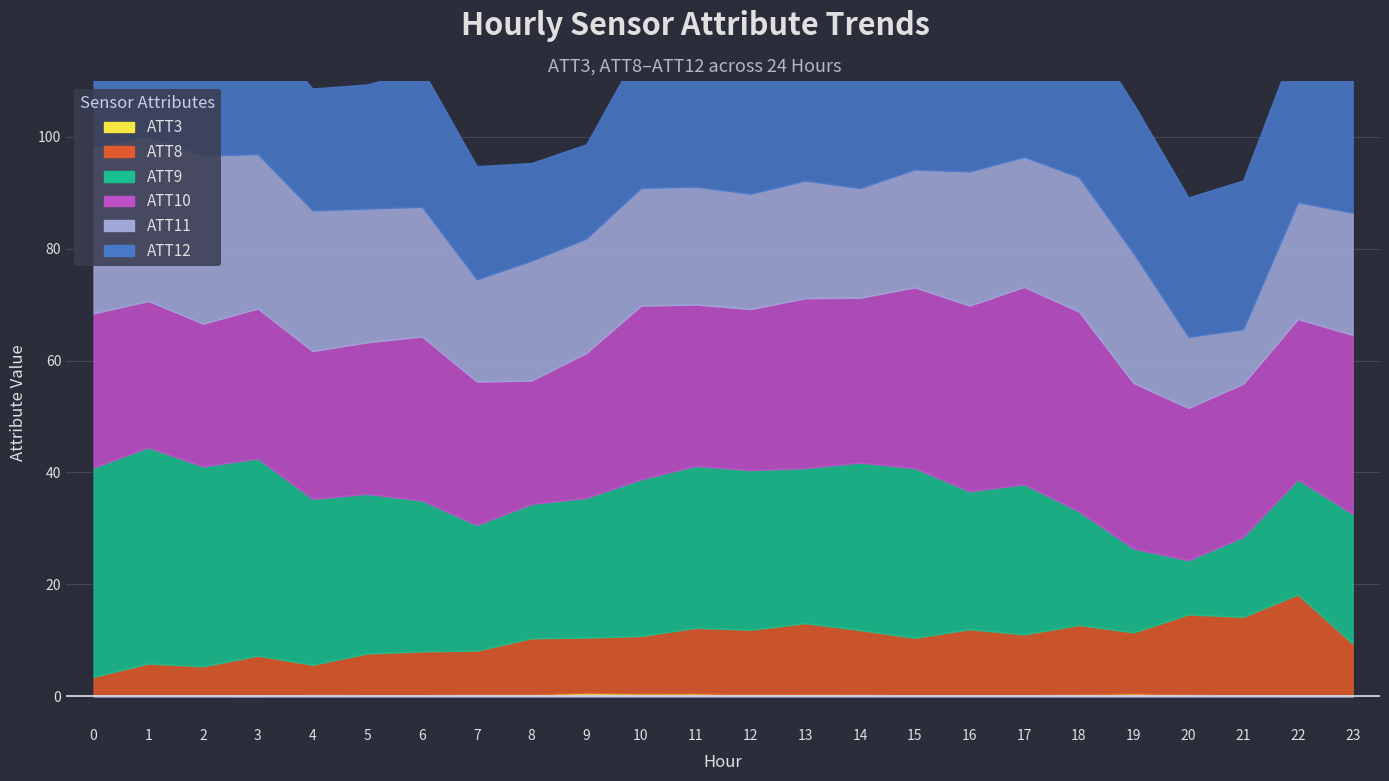

How many lines are shown in the chart?

6